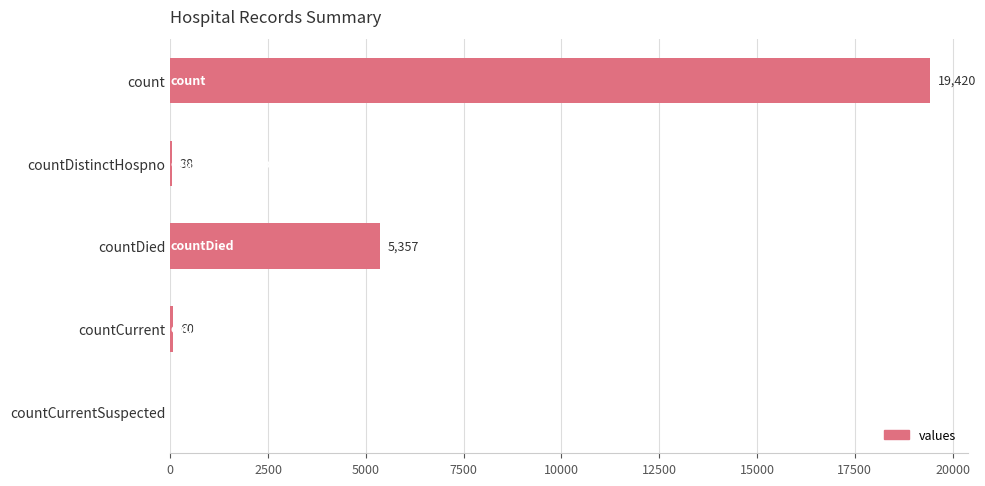

At which label is the value closest to 9710?

countDied